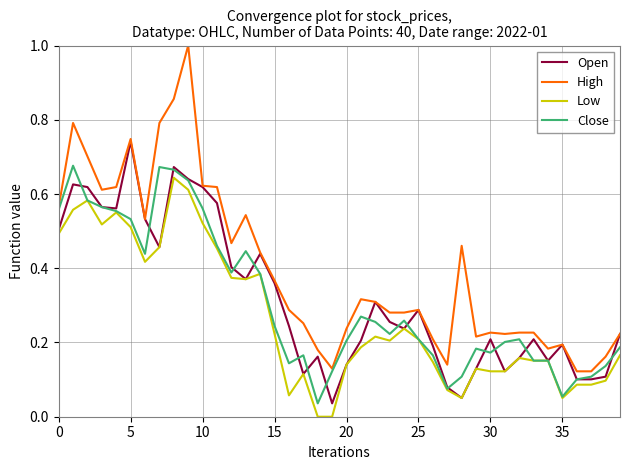

Which series has the widest spread of values?

High